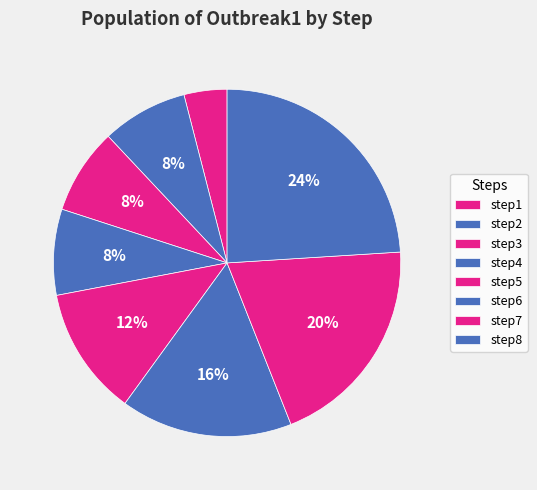

Does step4 account for over 50% of the chart?

No